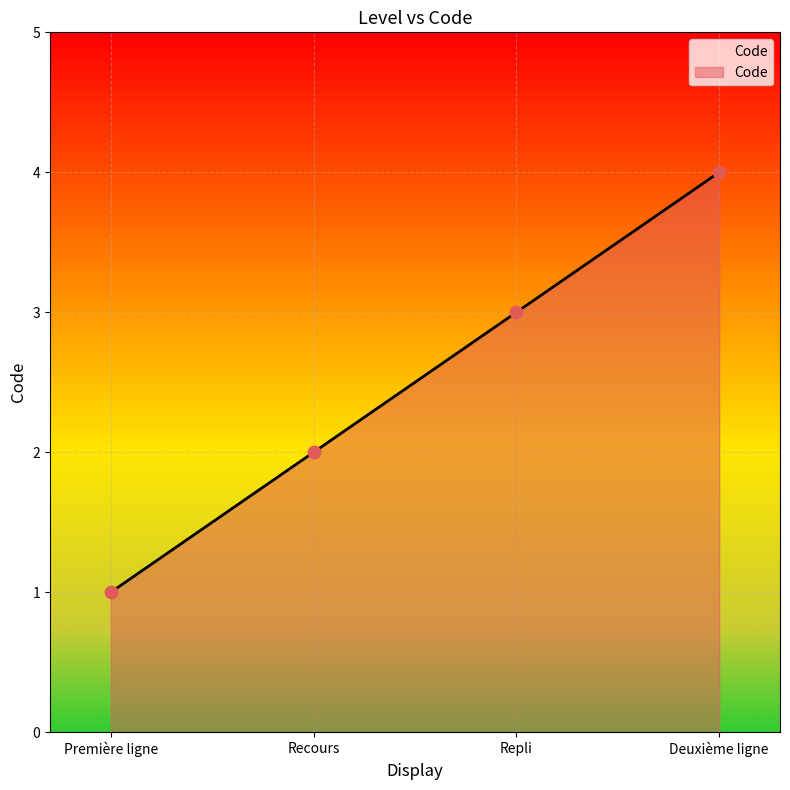

Approximately how many times larger is the value at Repli compared to Recours?

1.5